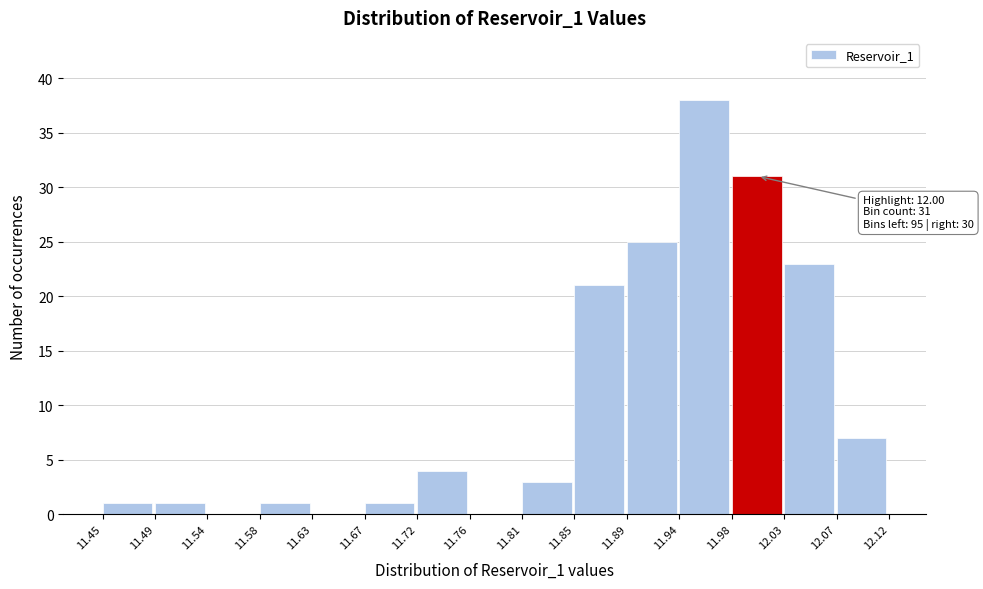

Over which range of the x-axis is the bar tallest?

11.94 to 11.98